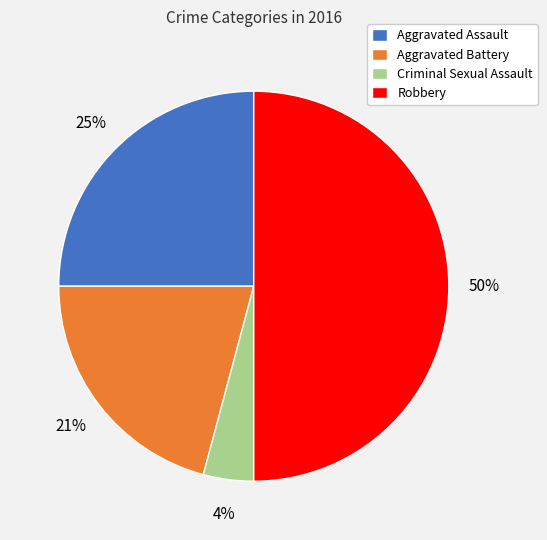

Is the sum of Criminal Sexual Assault and Robbery greater than half?

Yes